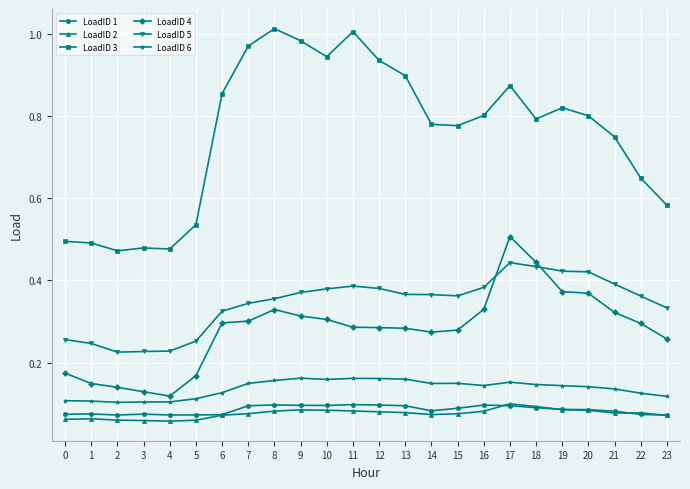

Which series has the largest range (max minus min)?

LoadID 3